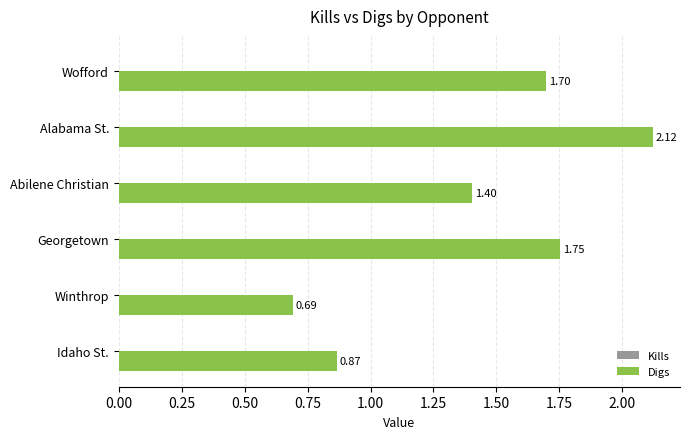

Count the number of data series in this chart.

1